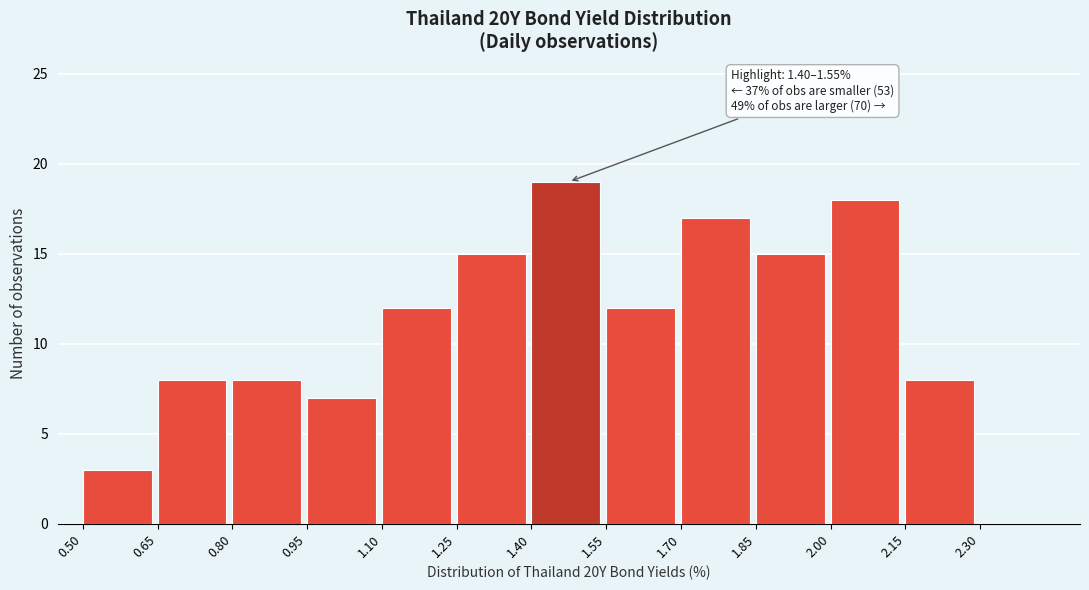

Over which range of the x-axis is the bar tallest?

1.40 to 1.55